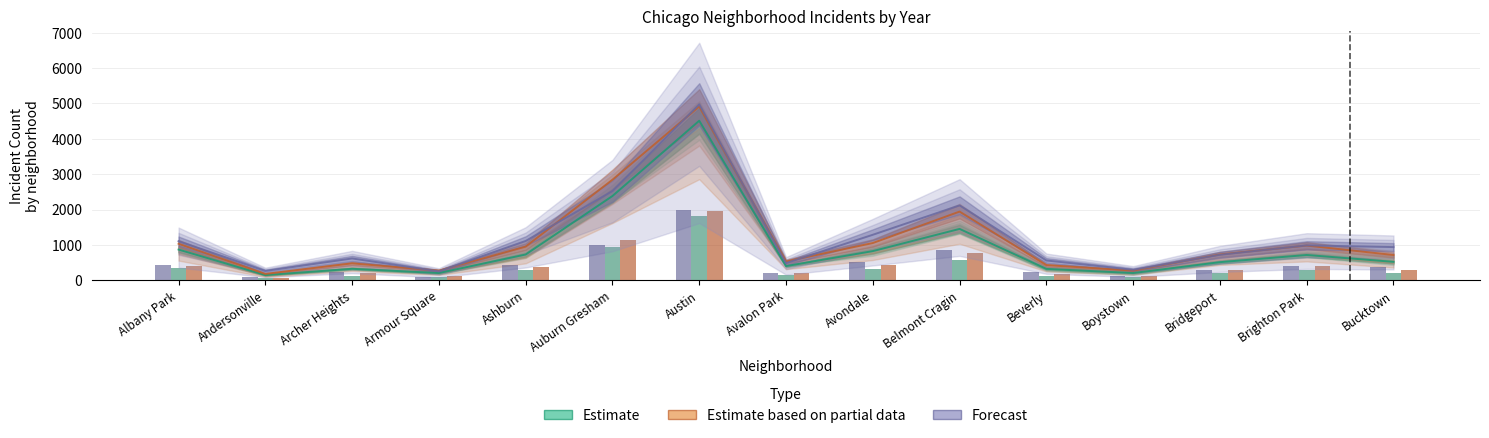

What is the label of the 12th bar from the right?

Armour Square